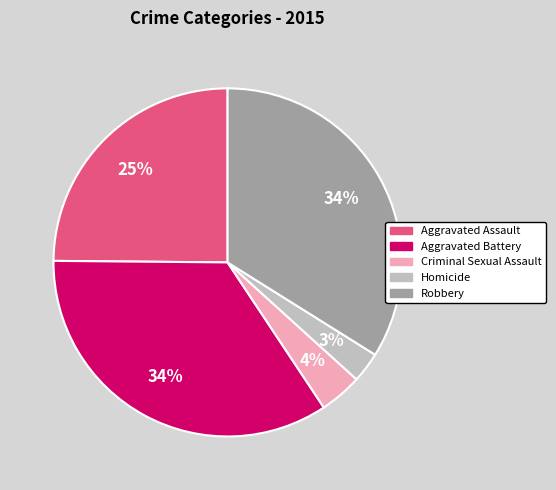

Count the number of slices in the pie.

5